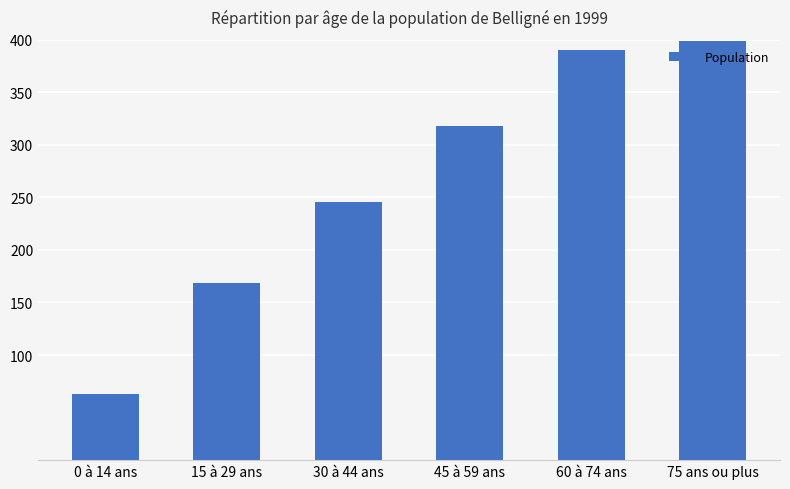

How many data points are less than 318?

3